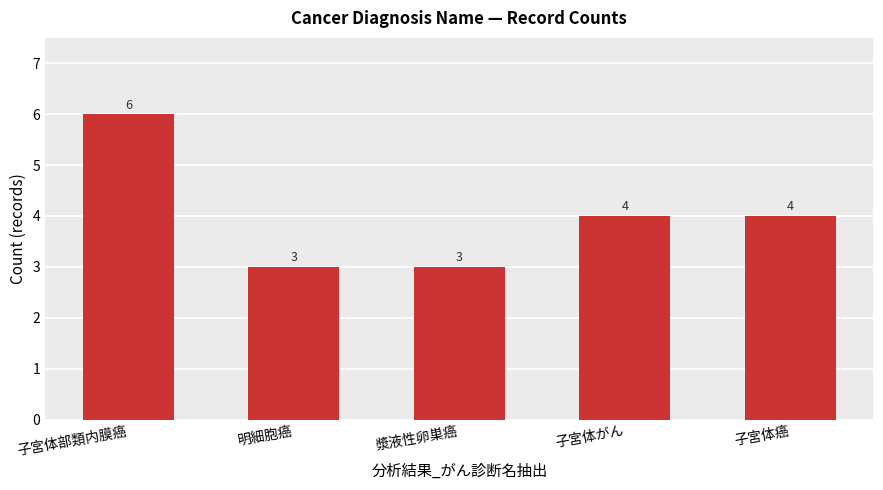

Does the chart contain stacked bars?

No